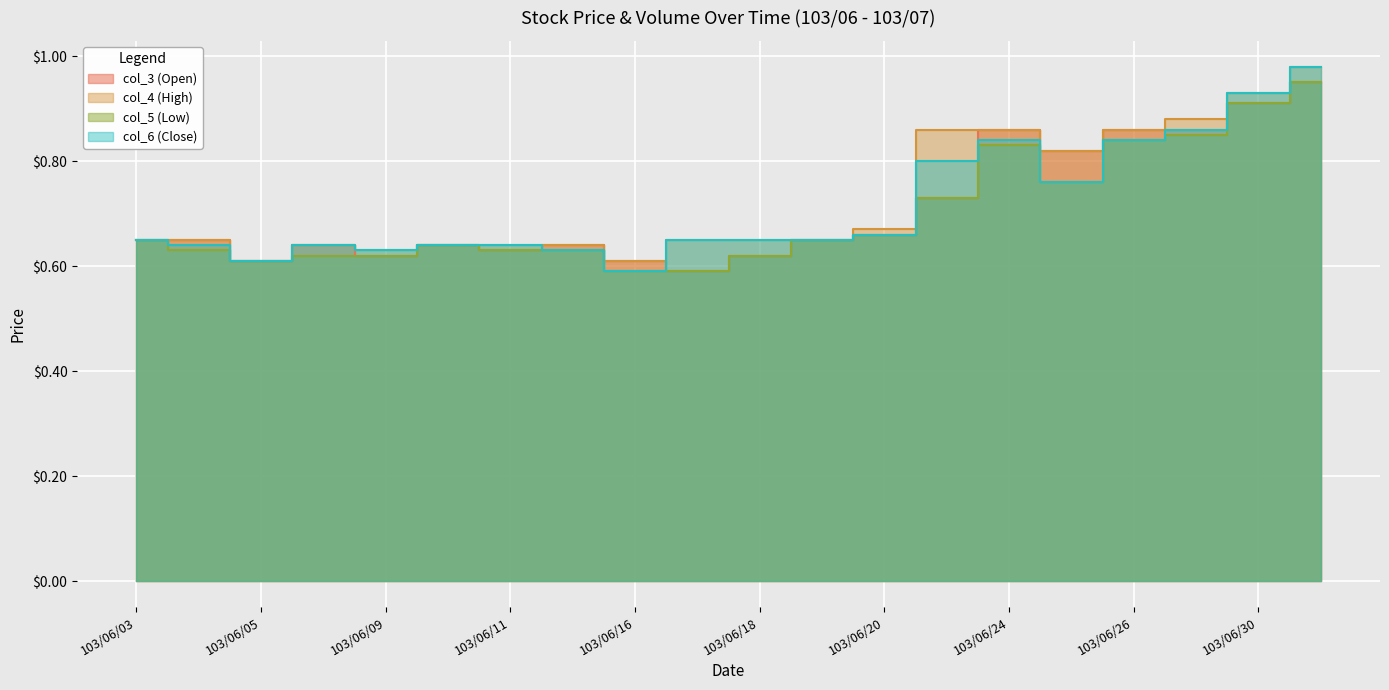

True or false: col_3 (Open) has a value of 0.6 at 103/06/06.

True